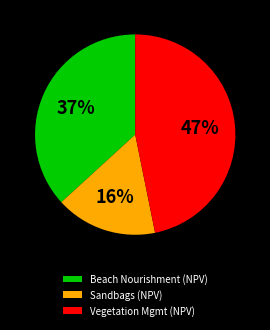

Approximately how many times larger is the value at Sandbags (NPV) compared to Beach Nourishment (NPV)?

0.4